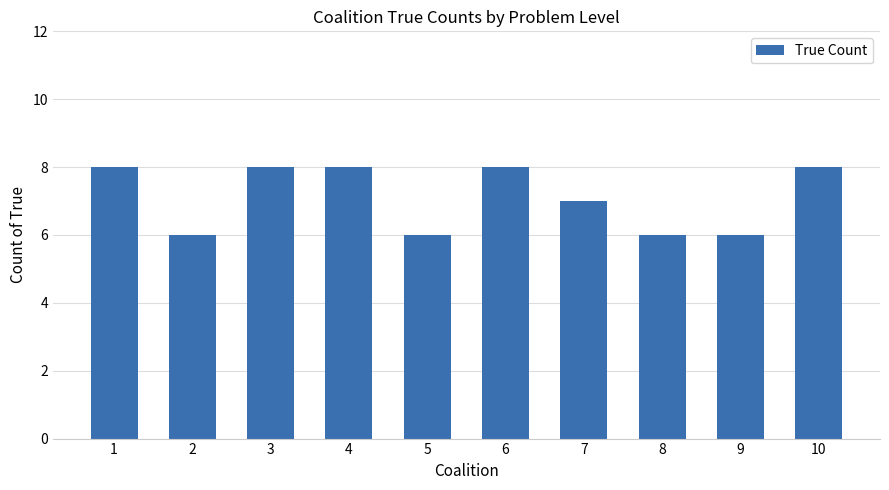

What is the approximate value at 10?

8